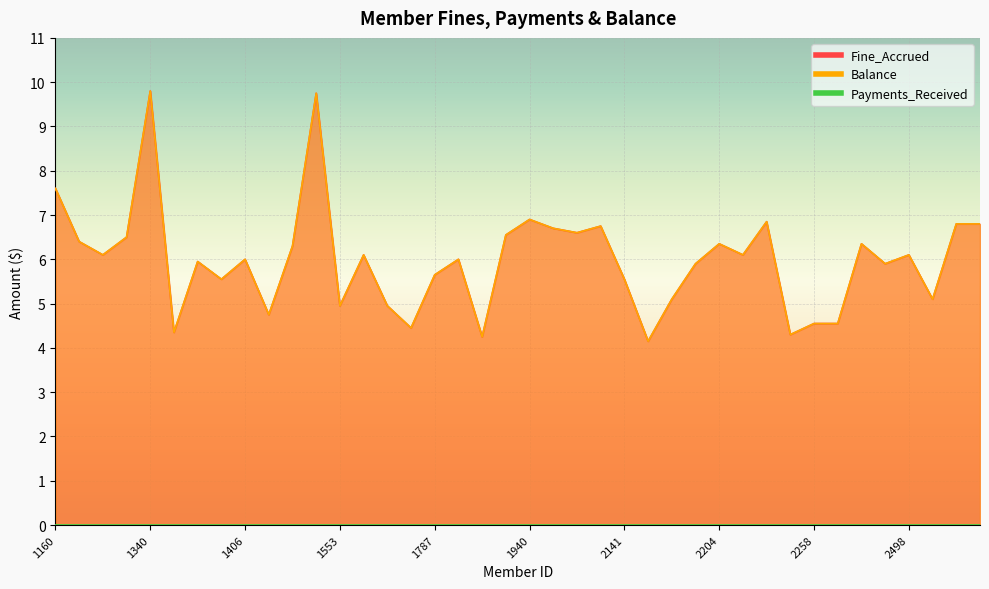

Which category has the lowest value in the Balance series?

2150